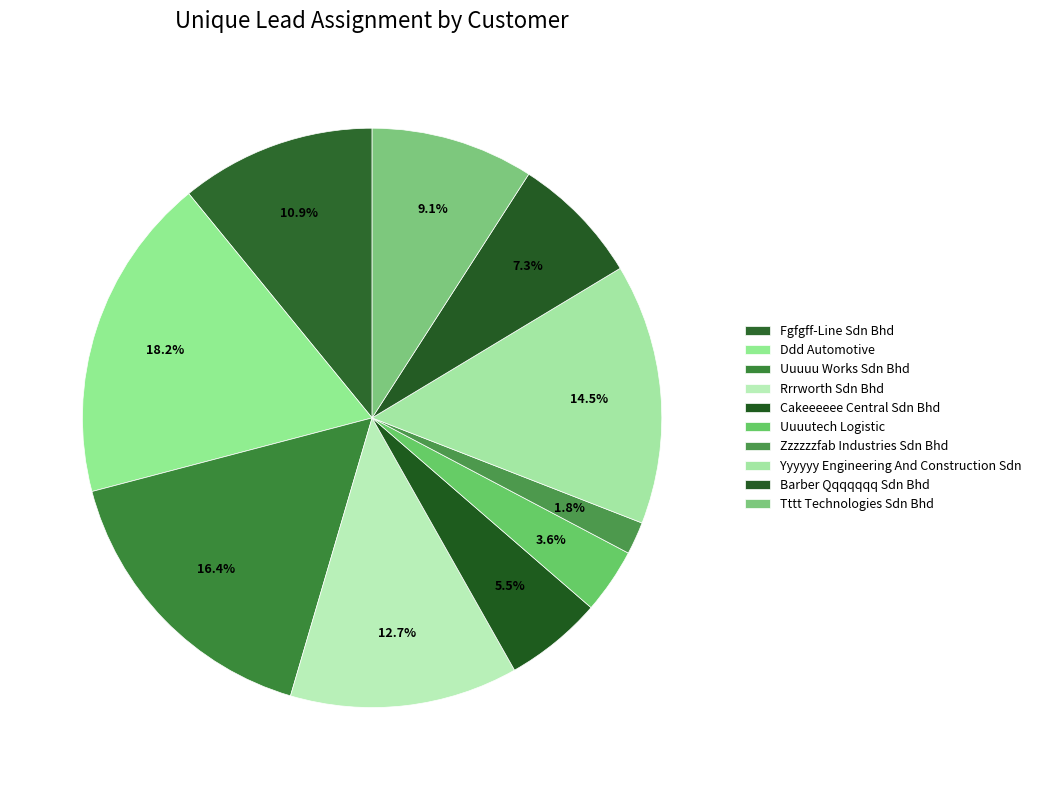

What is the total percentage of Uuuutech Logistic and Ddd Automotive?

21.8%